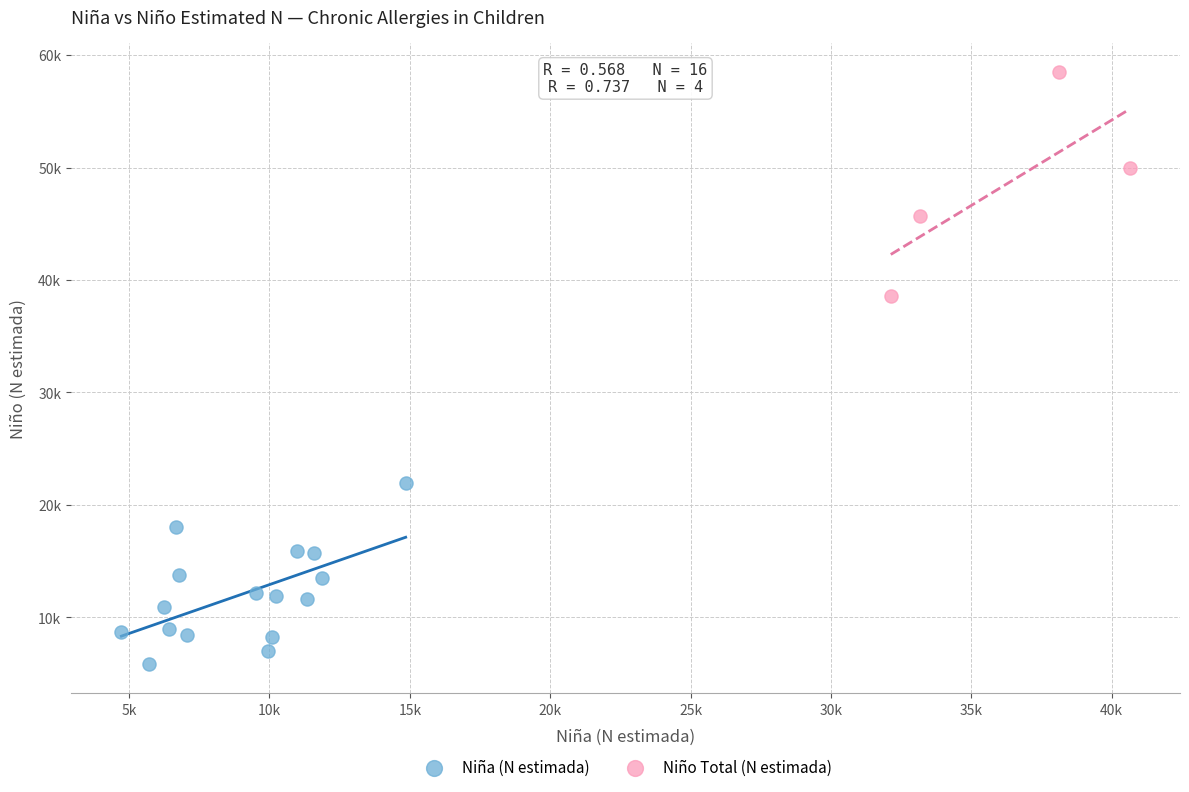

Which series contains the lowest Y value?

Niña (N estimada)